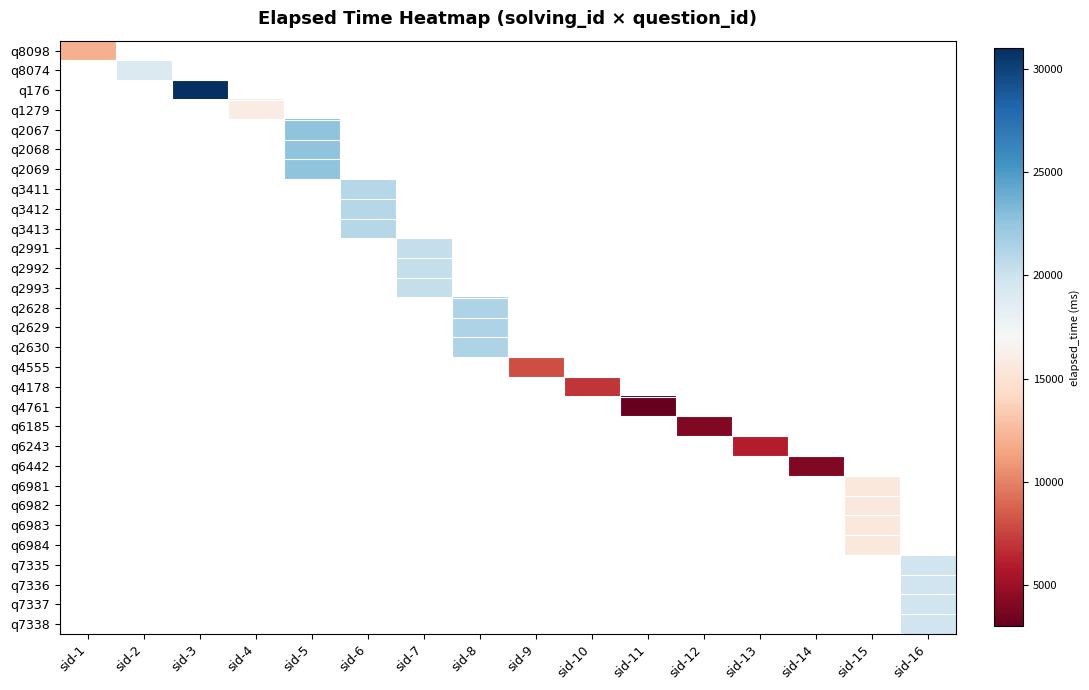

At which category does the chart reach its minimum across all series?

sid-11